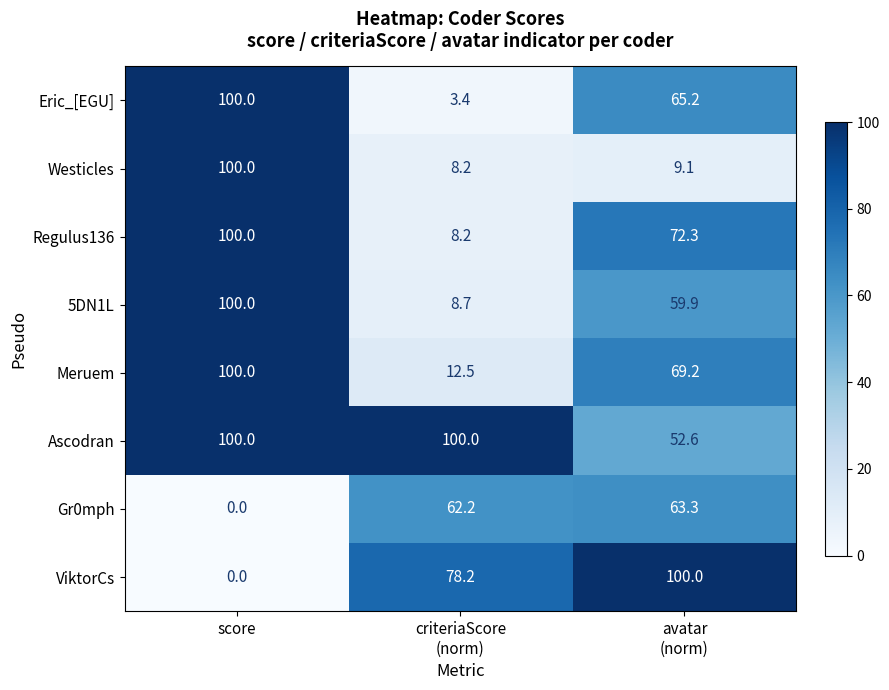

Reading left to right, transcribe all the data shown in this chart.

Eric_[EGU]: 100.0	3.4	65.2
Westicles: 100.0	8.2	9.1
Regulus136: 100.0	8.2	72.3
5DN1L: 100.0	8.7	59.9
Meruem: 100.0	12.5	69.2
Ascodran: 100.0	100.0	52.6
Gr0mph: 0.0	62.2	63.3
ViktorCs: 0.0	78.2	100.0